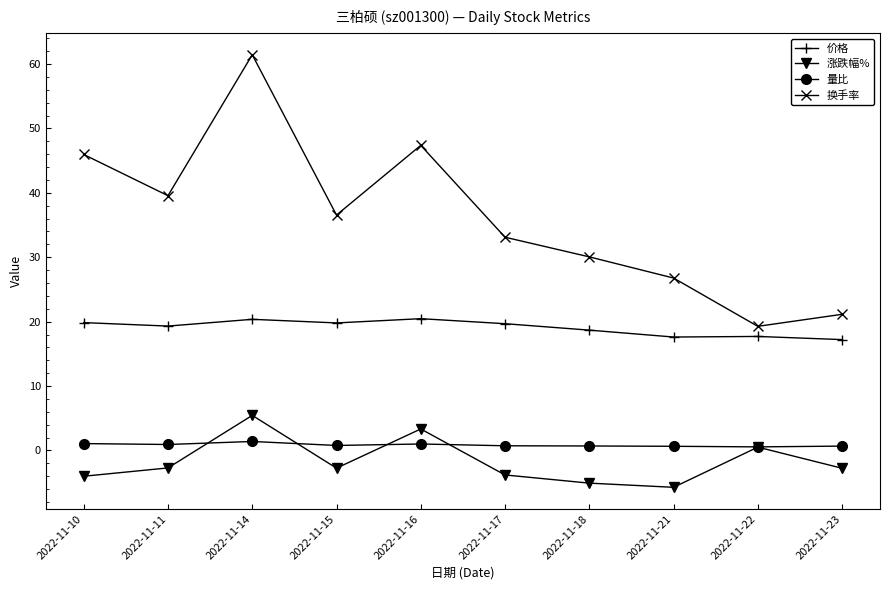

Is it true that 换手率 equals 46.0 at 2022-11-10?

True